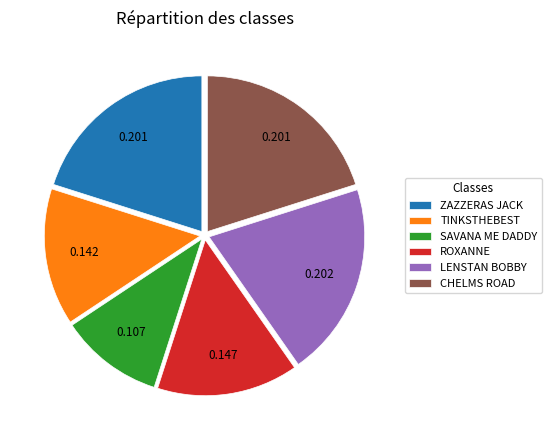

How many slices are in this pie chart?

6